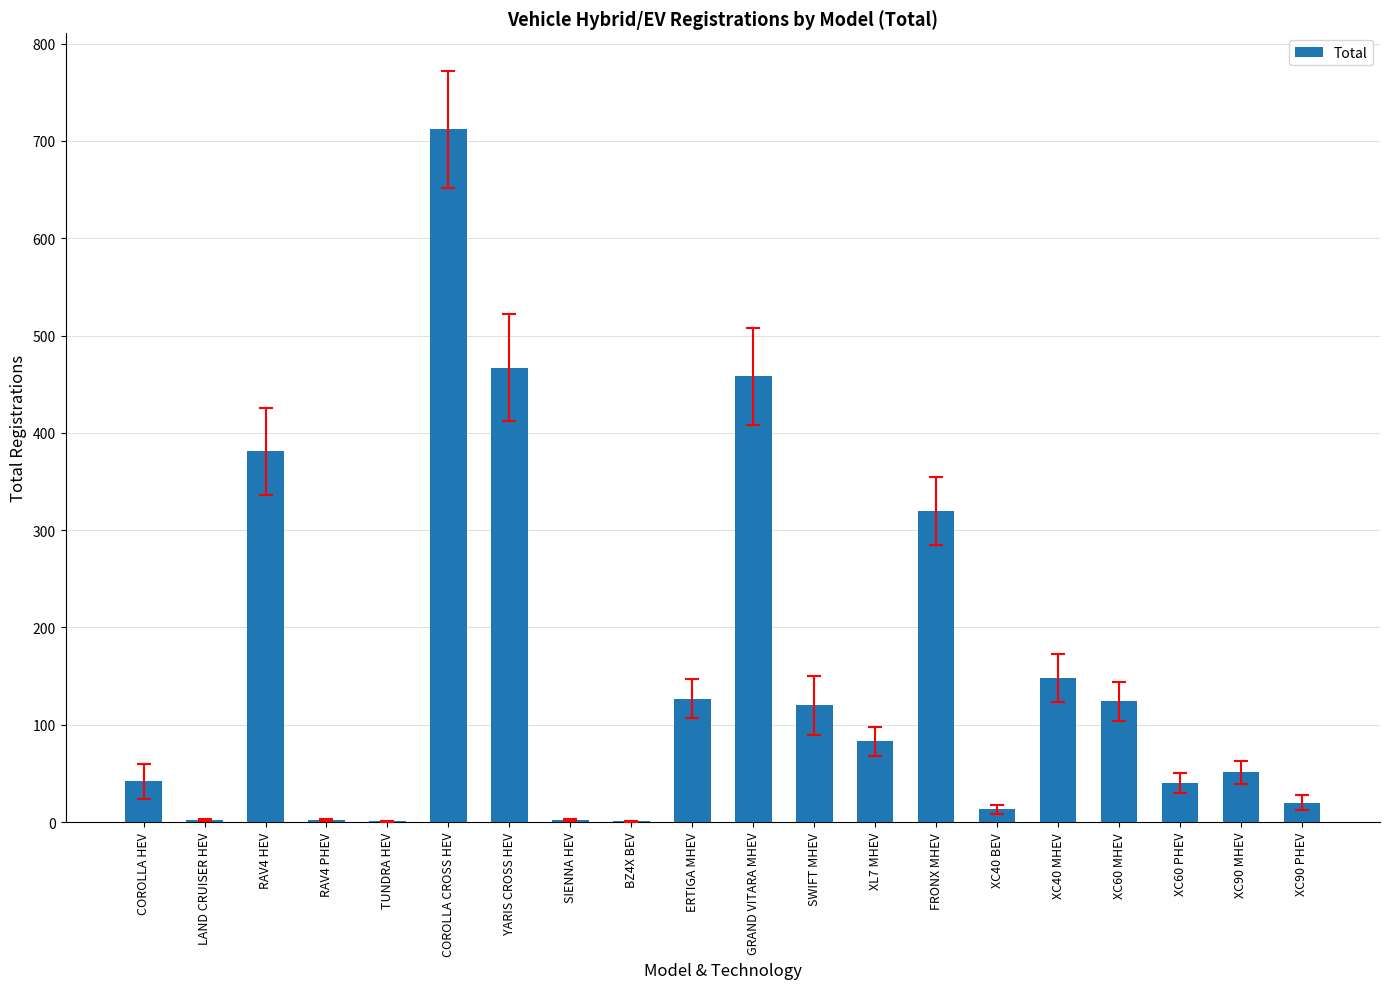

What is the sum of all values?

3114